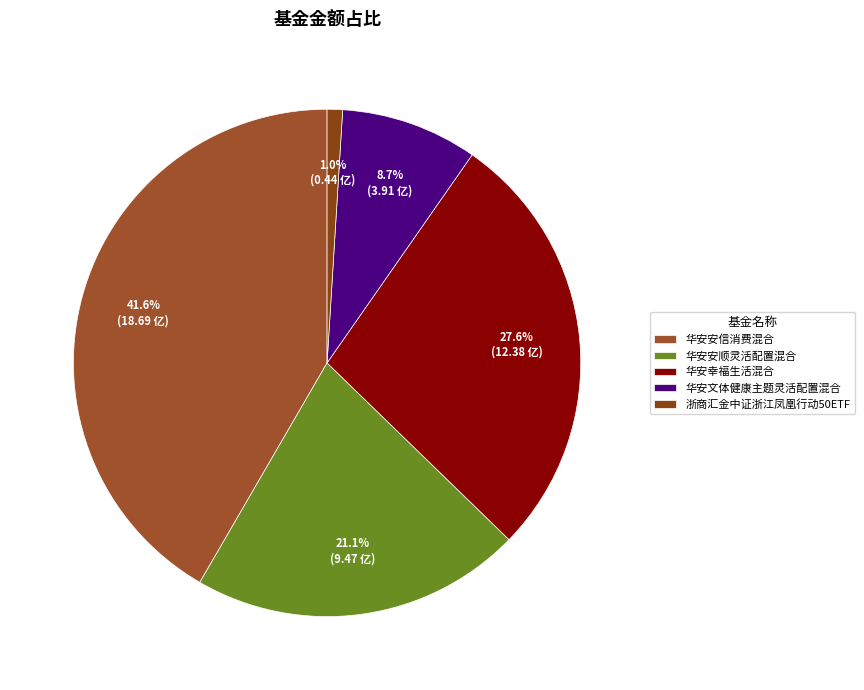

Count the number of slices in the pie.

5